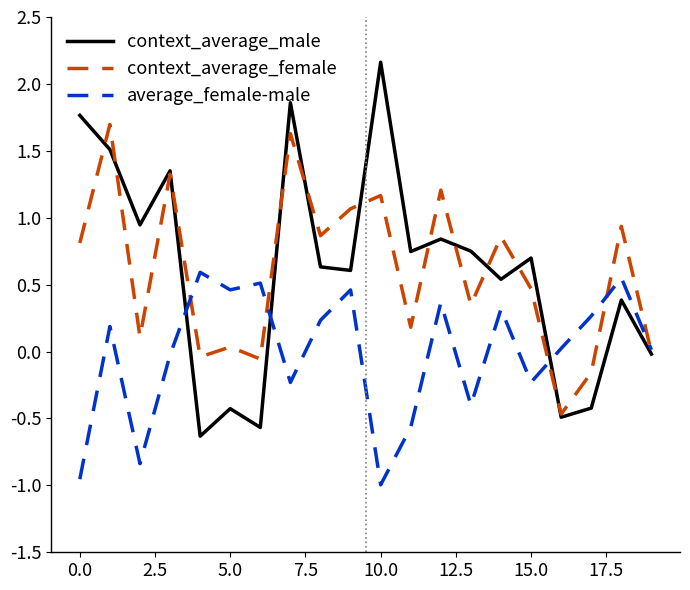

Which series has the widest spread of values?

context_average_male